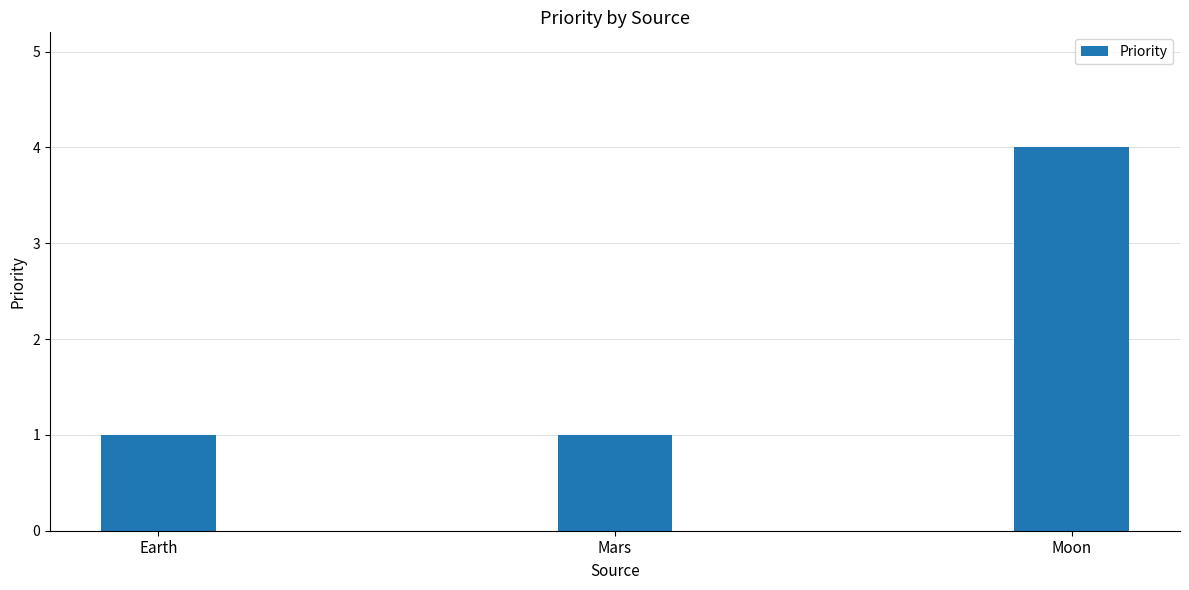

What is the label of the 3rd bar from the left?

Moon